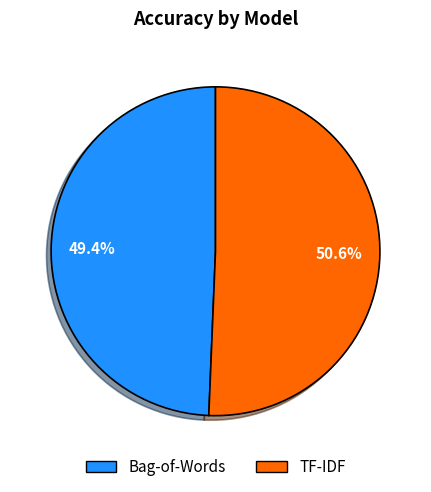

The Bag-of-Words slice represents 49% of the pie. True or false?

True